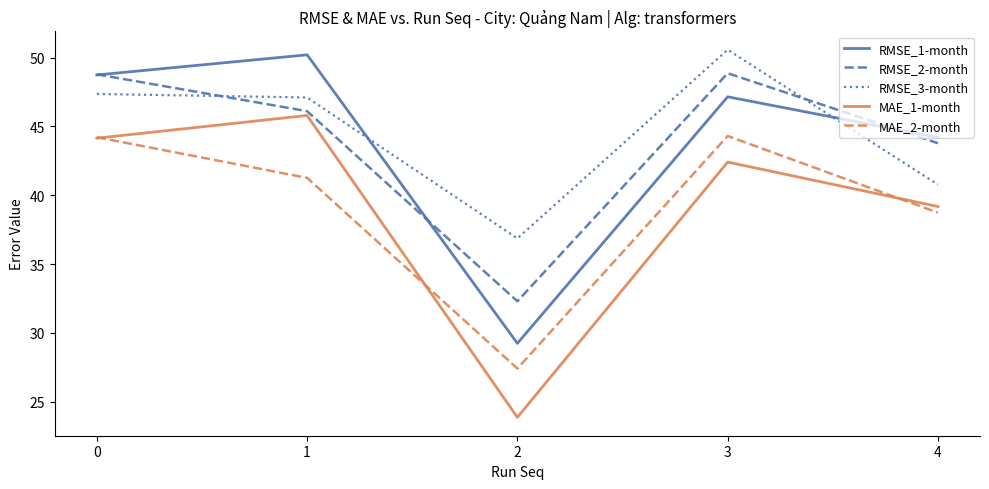

True or false: RMSE_3-month and MAE_2-month intersect in this chart.

False